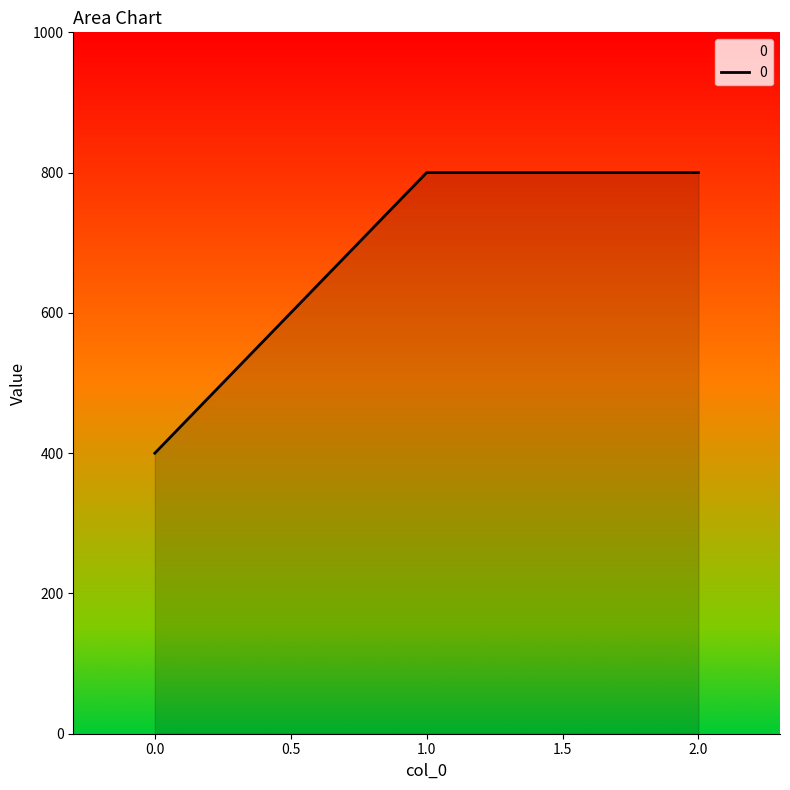

The chart shows a value of 400 at 0.0. True or false?

True